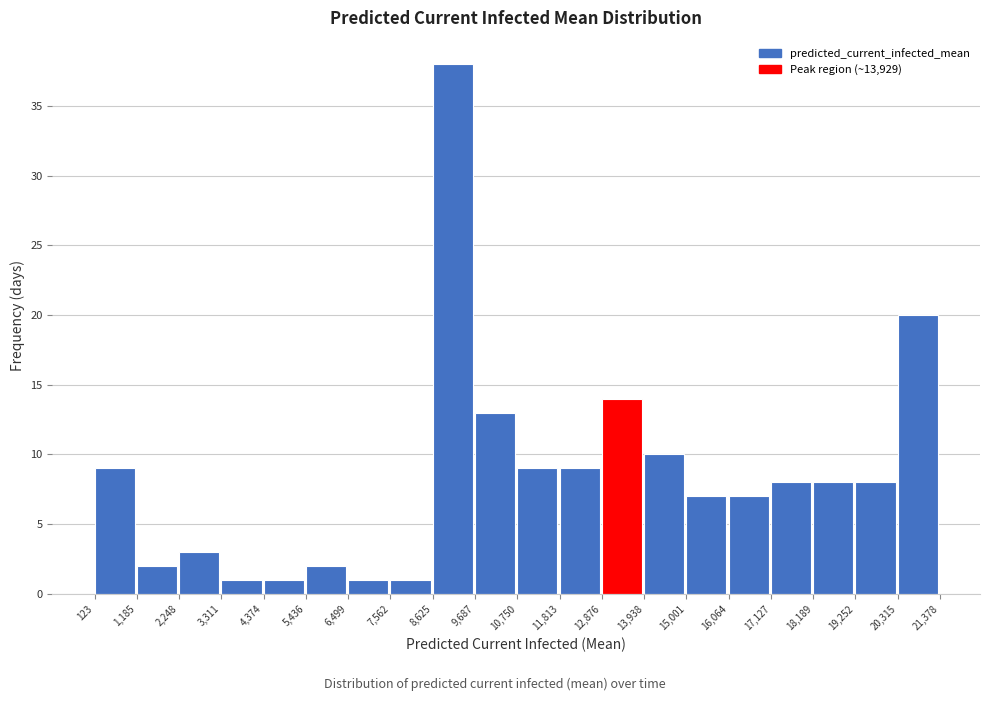

How tall is the bar that spans 19,252 to 20,315 on the x-axis? The values are not printed on the chart, so give them approximately, as read against the axis.

8